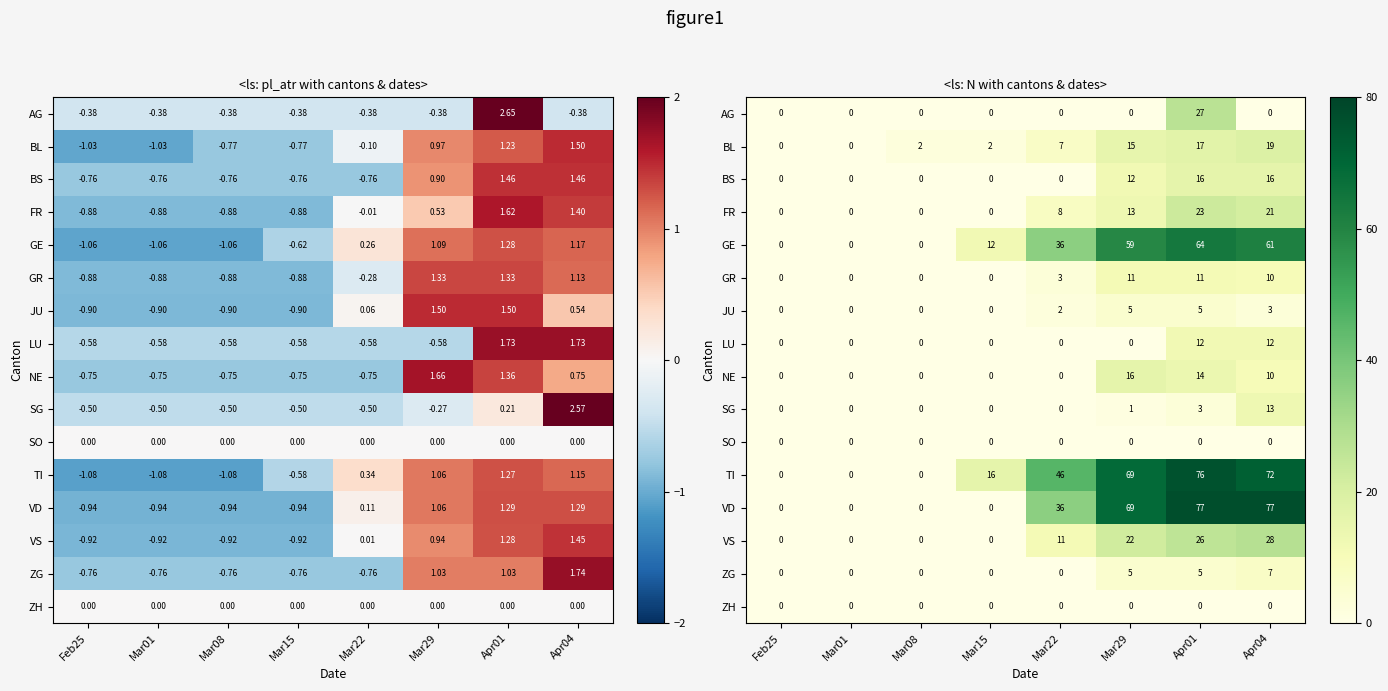

What is the sum of all VS values?

87